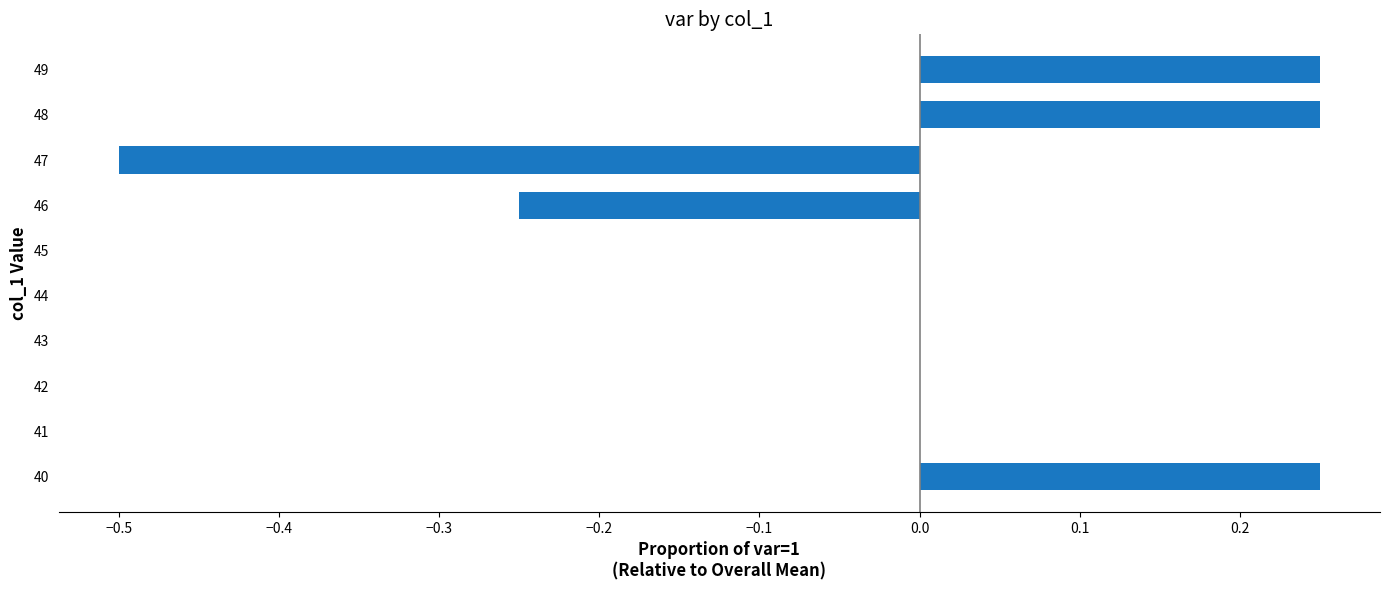

Is it true that the value at 45 is -0.3?

False